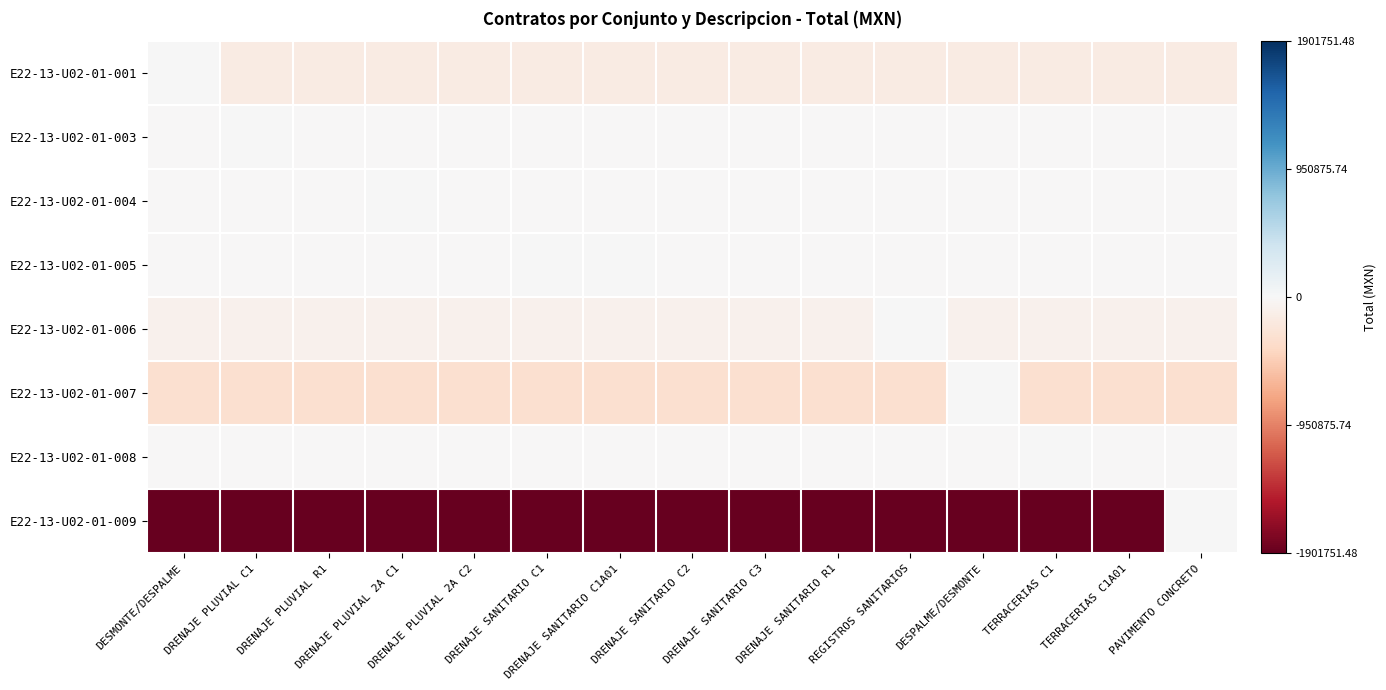

Rank the series at TERRACERIAS C1 from lowest to highest value.

E22-13-U02-01-009, E22-13-U02-01-007, E22-13-U02-01-001, E22-13-U02-01-006, E22-13-U02-01-003, E22-13-U02-01-004, E22-13-U02-01-005, E22-13-U02-01-008